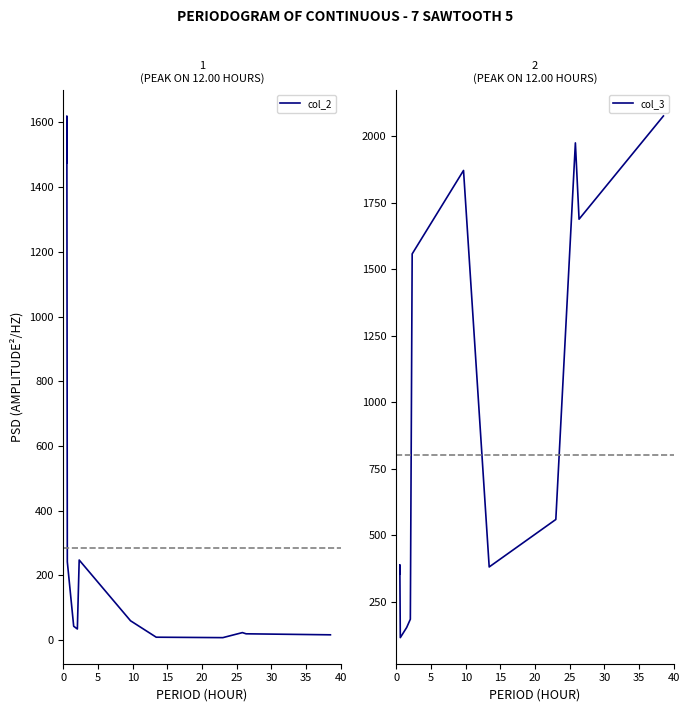

What is the average value of the col_3 series?

941.9